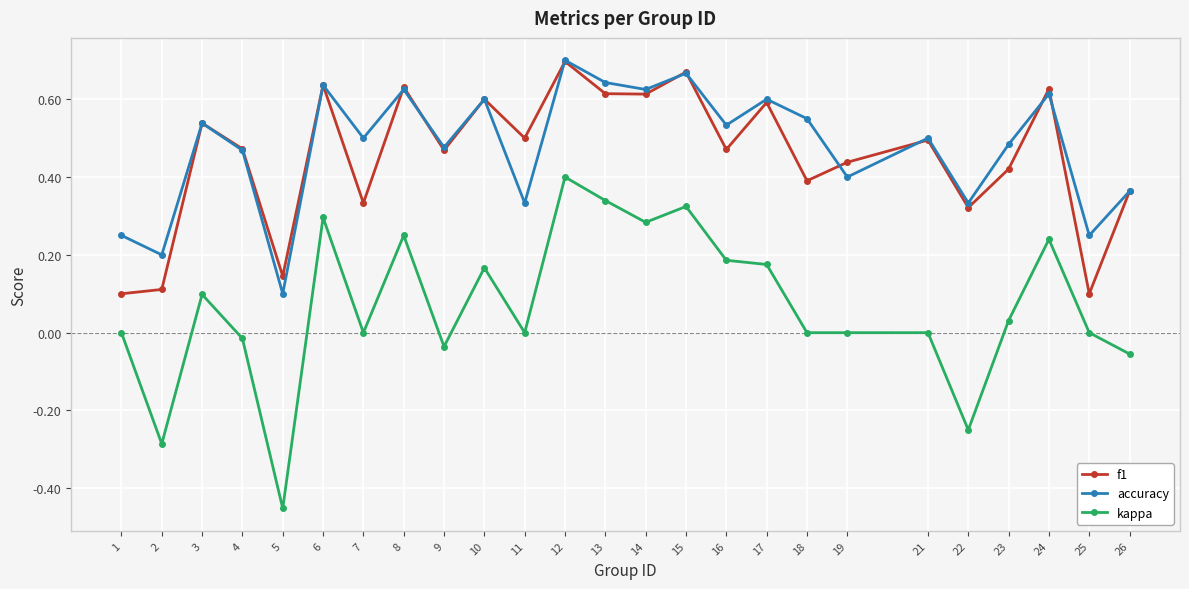

How many interior local valleys does the accuracy series have?

10